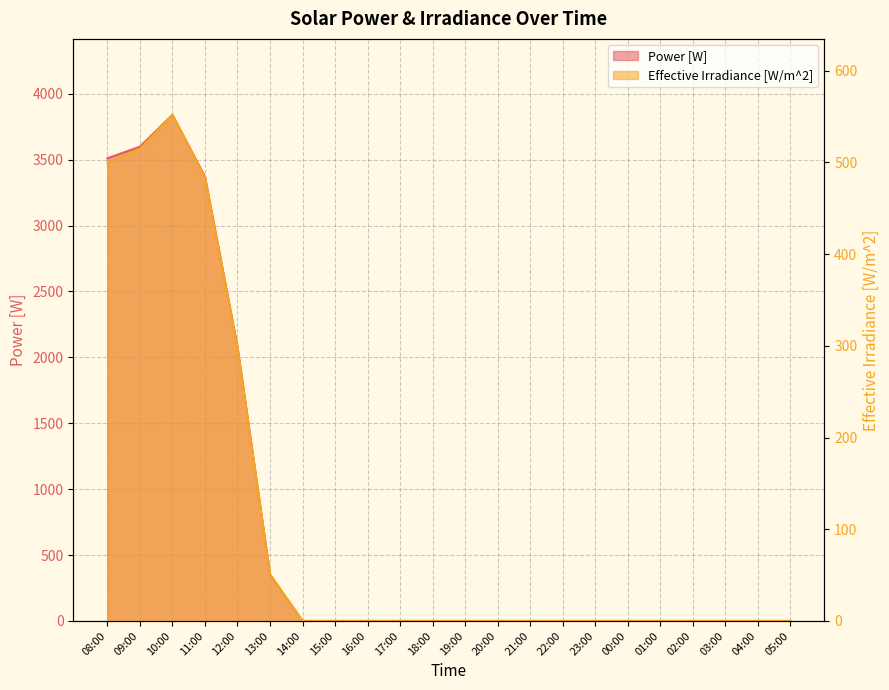

What position from the right is 14:00?

16